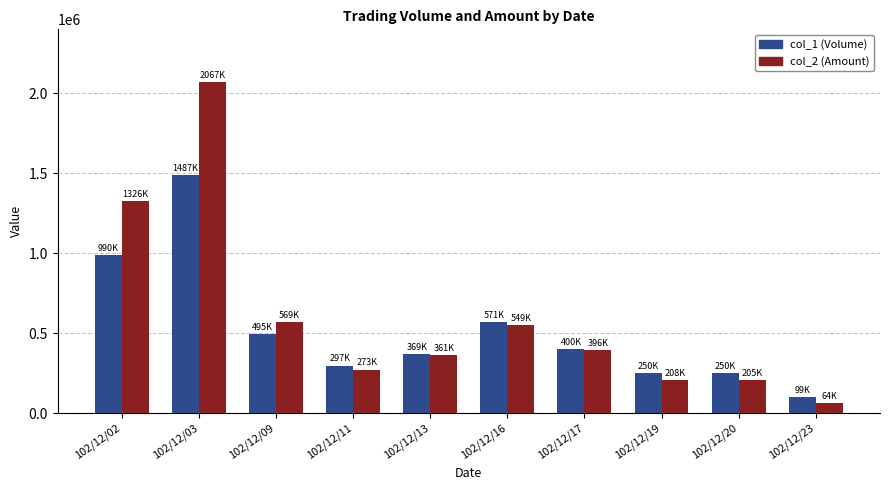

The value of col_1 (Volume) at 102/12/03 is 1487000. True or false?

True